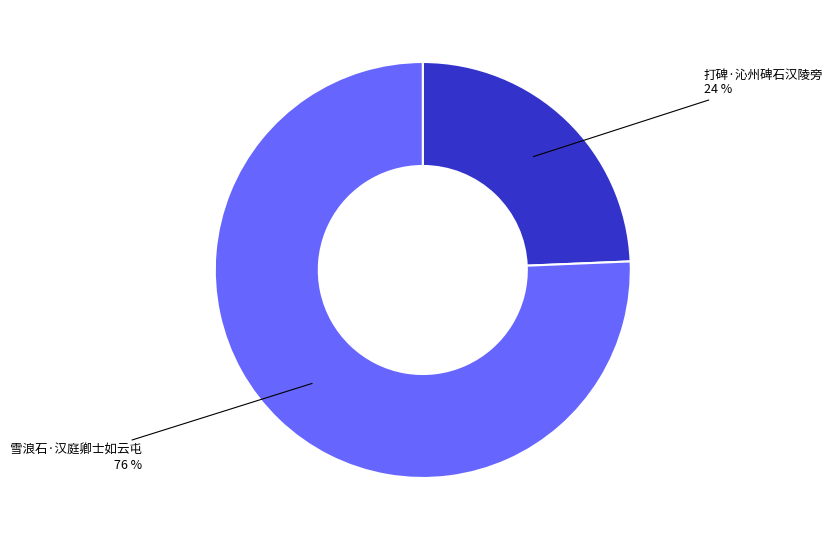

Do 打碑·沁州碑石汉陵旁 and 雪浪石·汉庭卿士如云屯 together represent more than half of the pie?

Yes